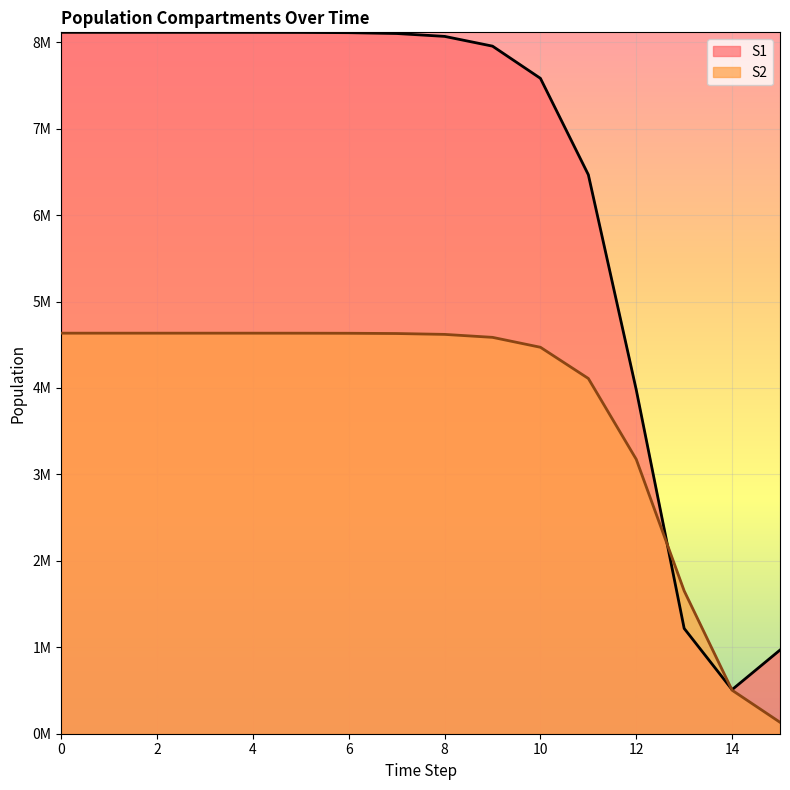

What is the value of the S1 point at the 5th from the left?

8113934.7